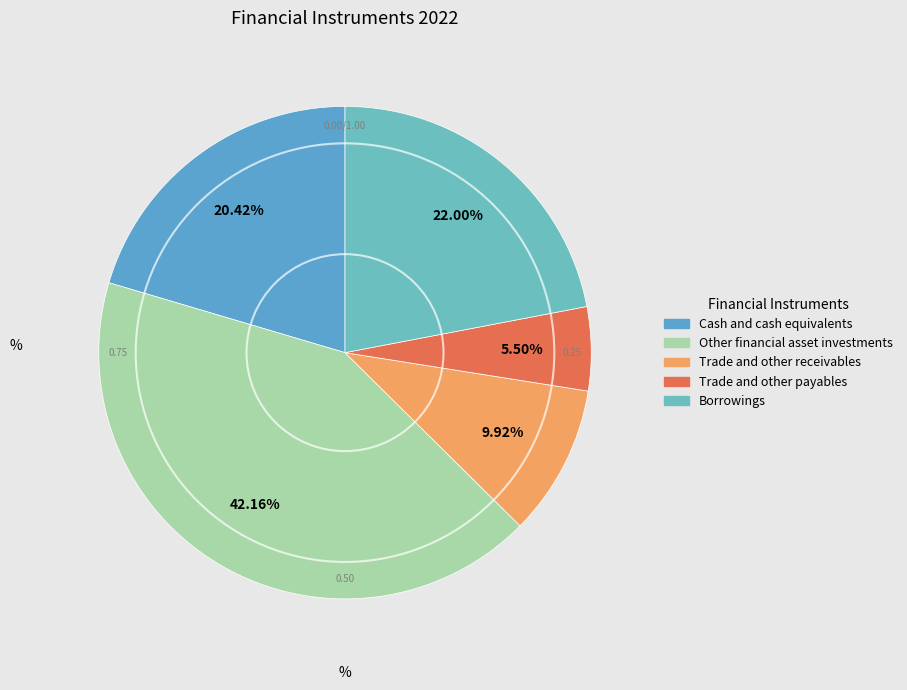

Is it true that Cash and cash equivalents is 20% of the pie?

True